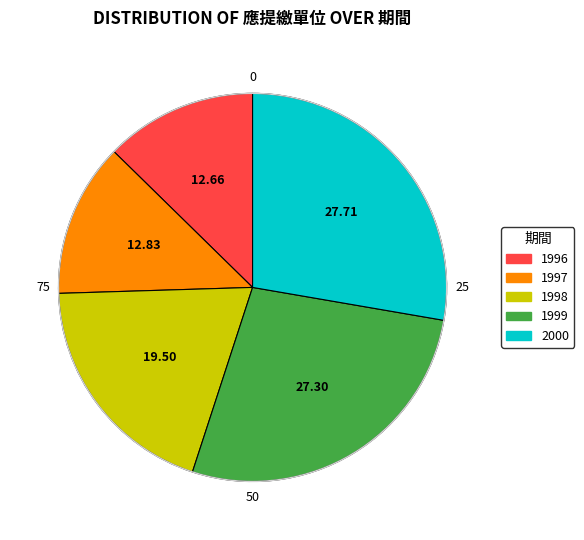

Approximately how many times larger is the value at 1999 compared to 1998?

1.4